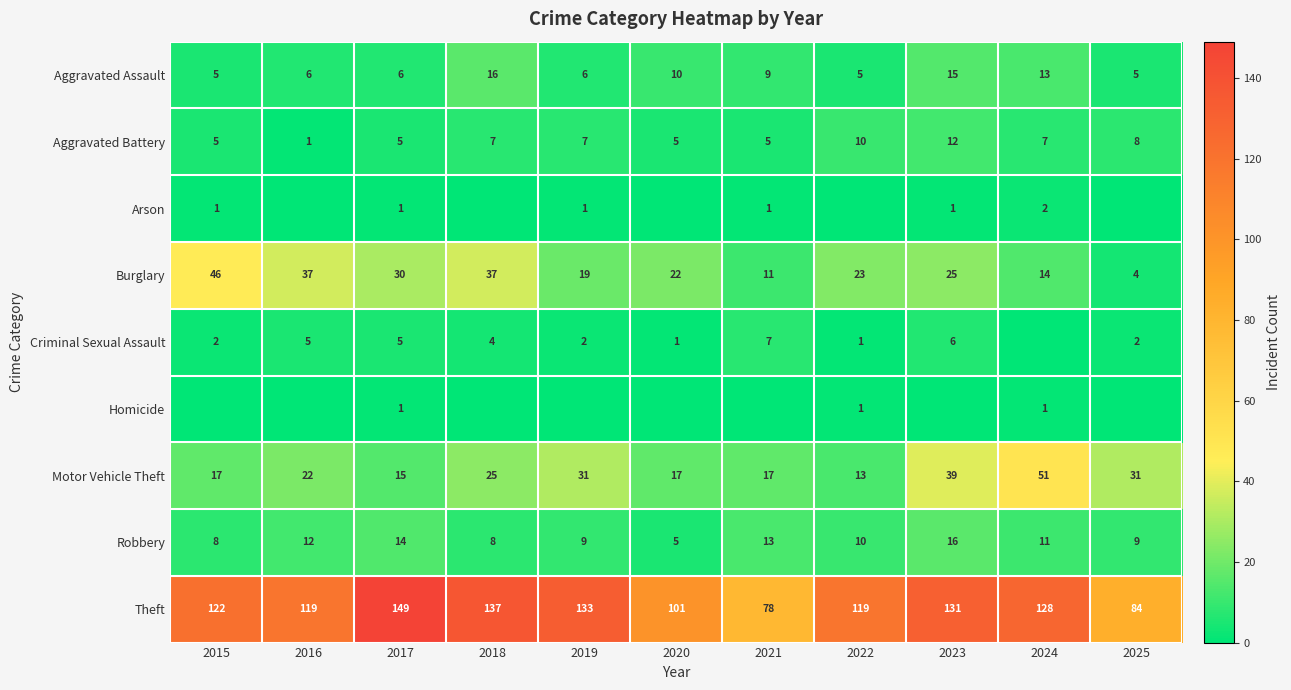

What is the difference between the highest and lowest values at 2025?

84